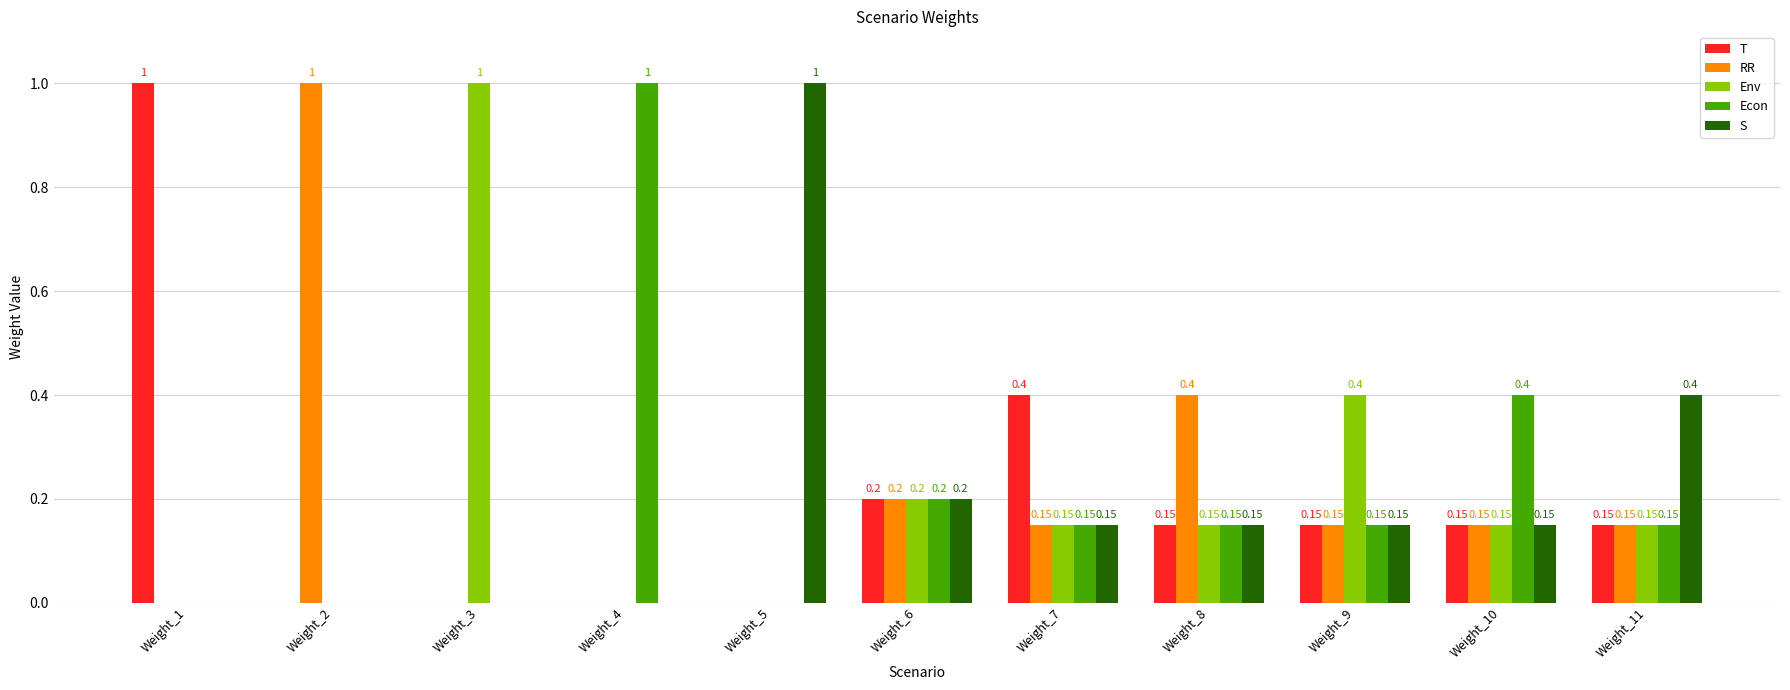

Are the bars horizontal?

No